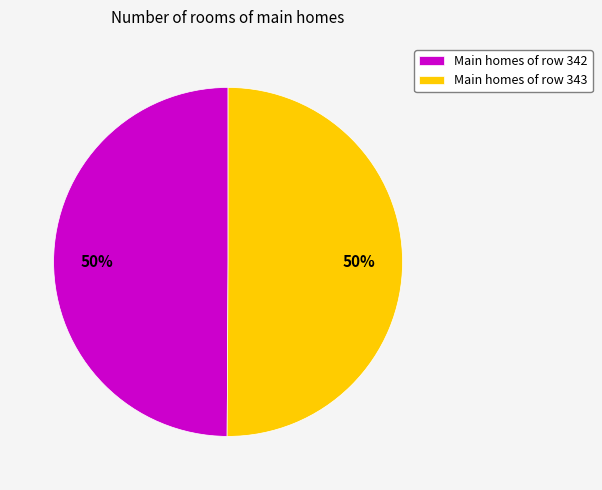

To the nearest percent, what portion does Main homes of row 342 represent?

50%